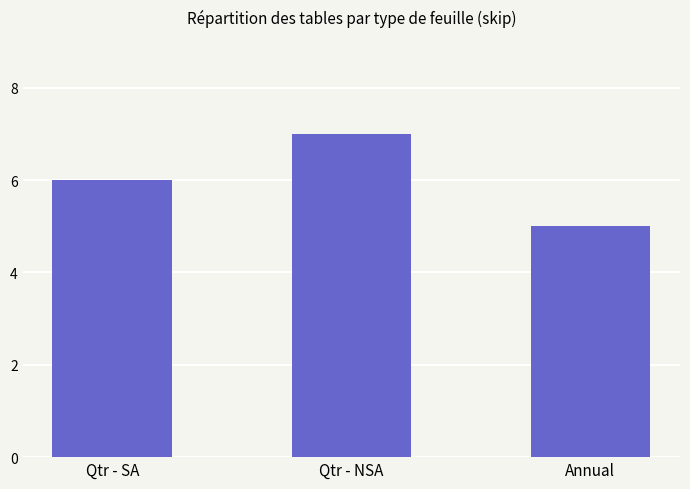

What is the difference between the maximum and minimum values?

2